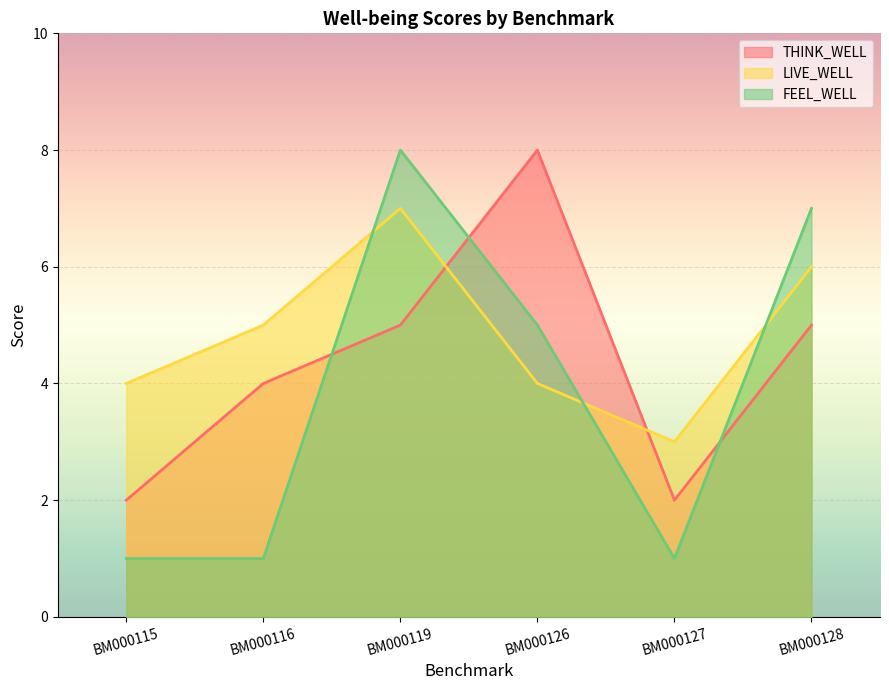

The THINK_WELL series shows 2 at BM000126. True or false?

False